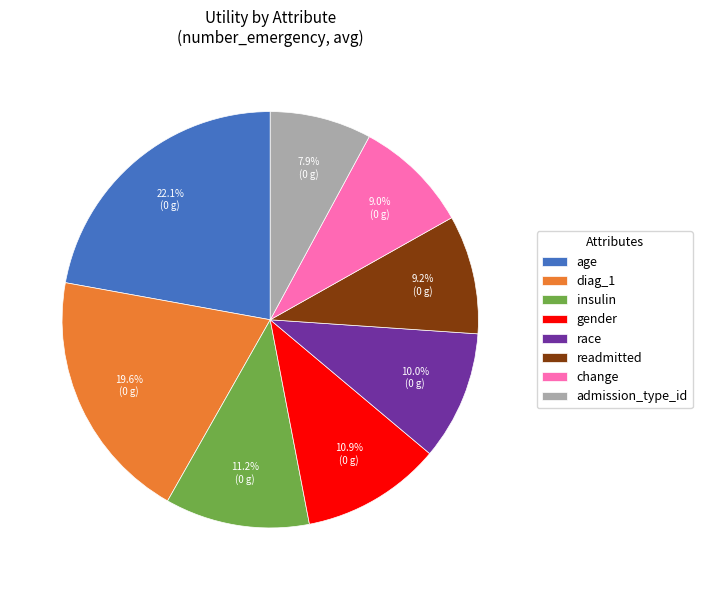

Combined, do race and readmitted account for over 50%?

No